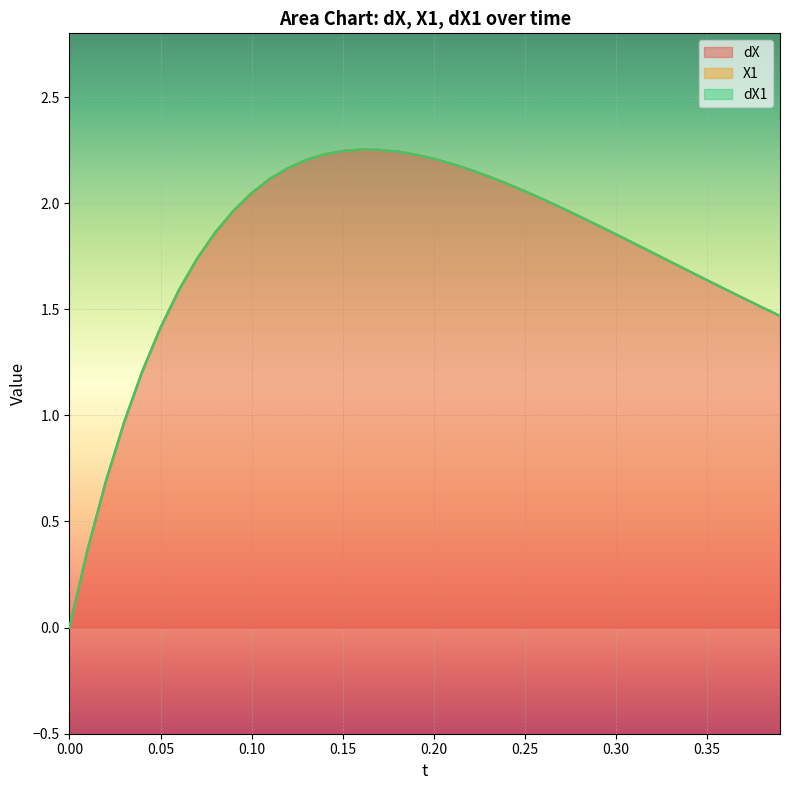

What are all the series names shown in the legend?

dX, X1, dX1